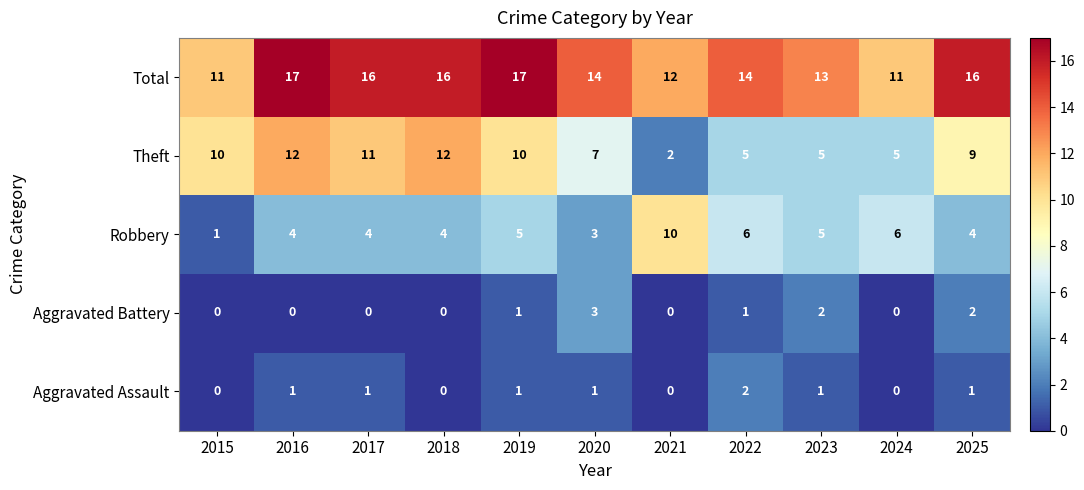

Count the Aggravated Assault values in the range 0 to 1.

10